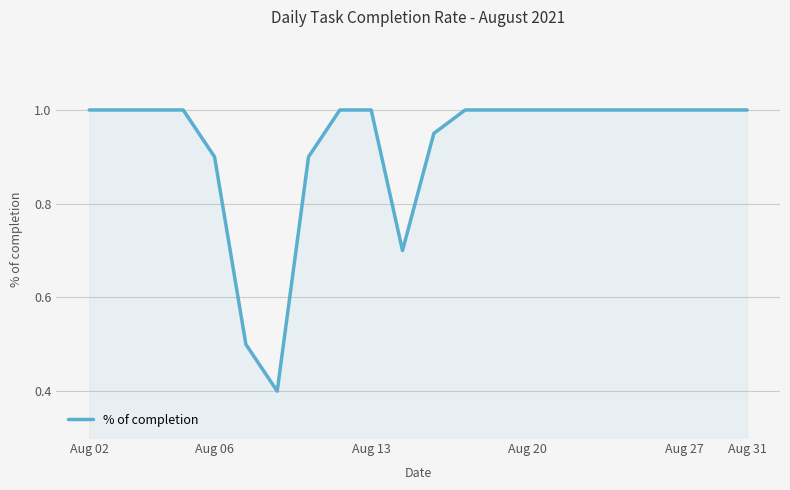

What is the smallest value displayed?

0.4